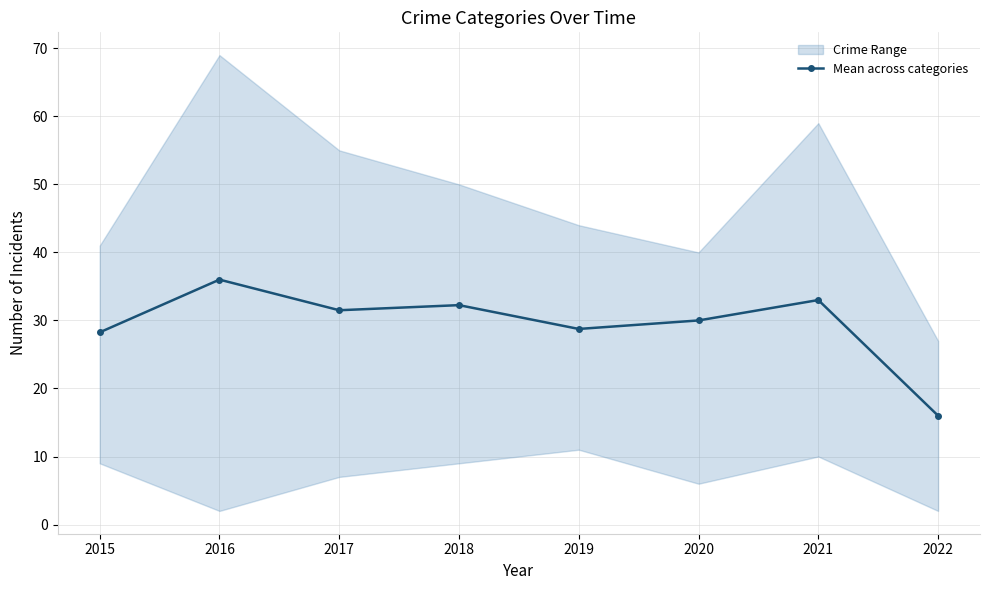

What is the difference between the maximum and minimum values?

20.0